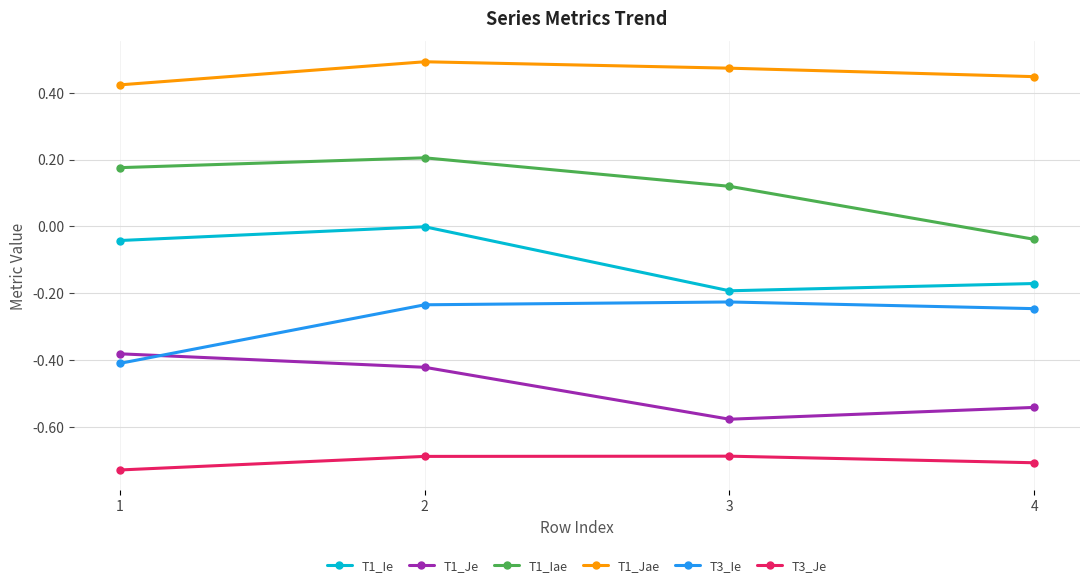

The value of T3_Ie at 1 is -0.4. True or false?

True